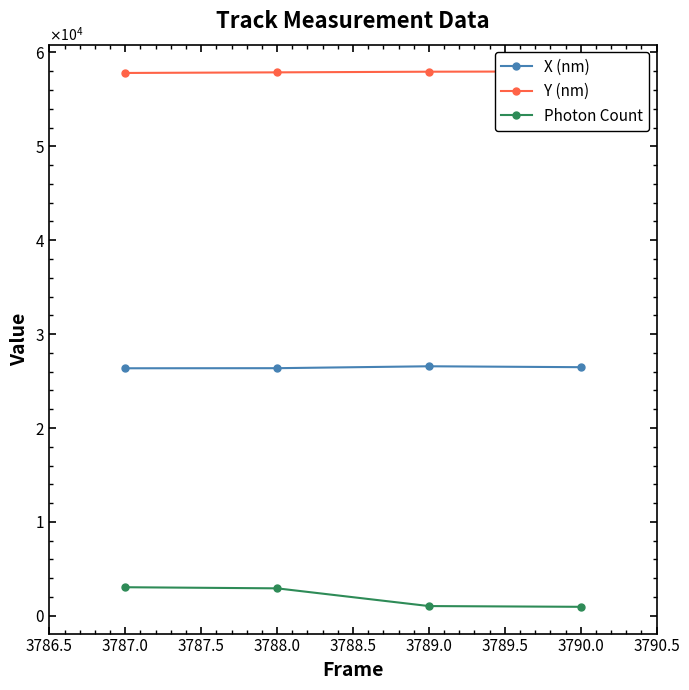

How many values in the Photon Count series are below 2925?

2